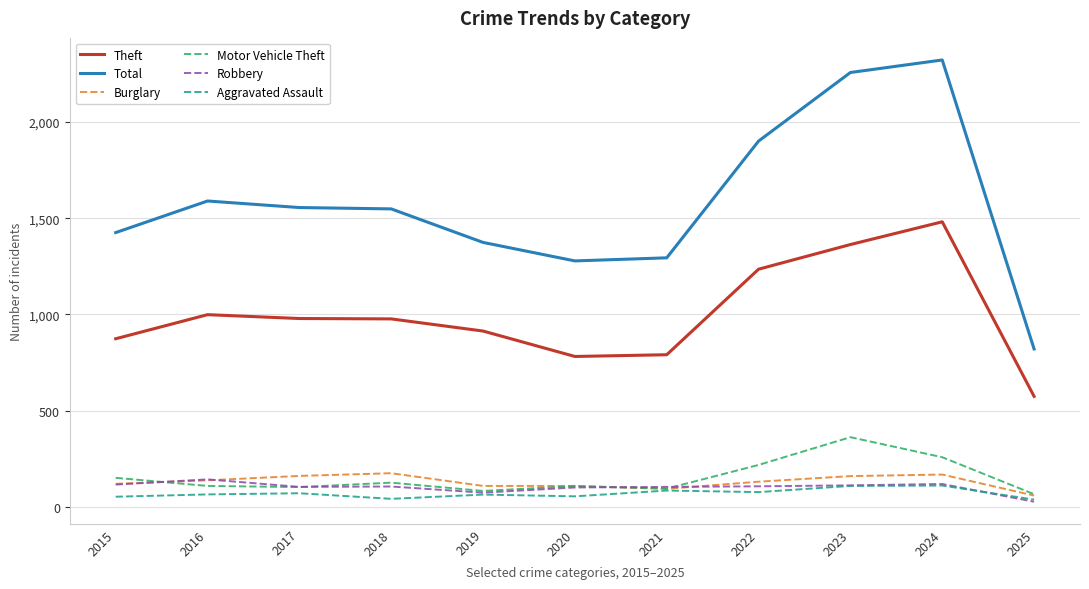

Where do Burglary and Motor Vehicle Theft first cross each other?

2015 and 2016